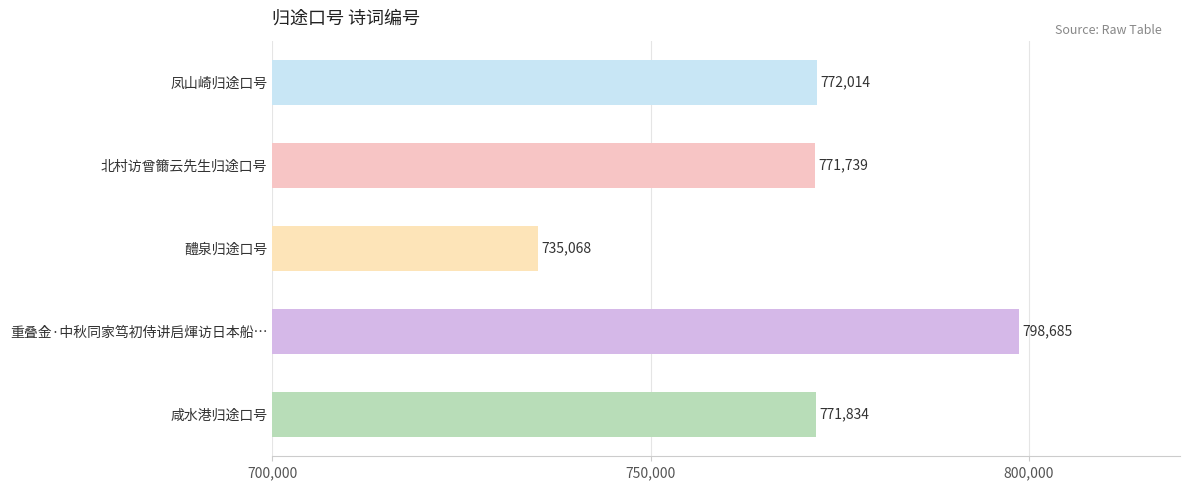

Approximately how many times larger is the value at 凤山崎归途口号 compared to 重叠金·中秋同家笃初侍讲启煇访日本船…?

1.0